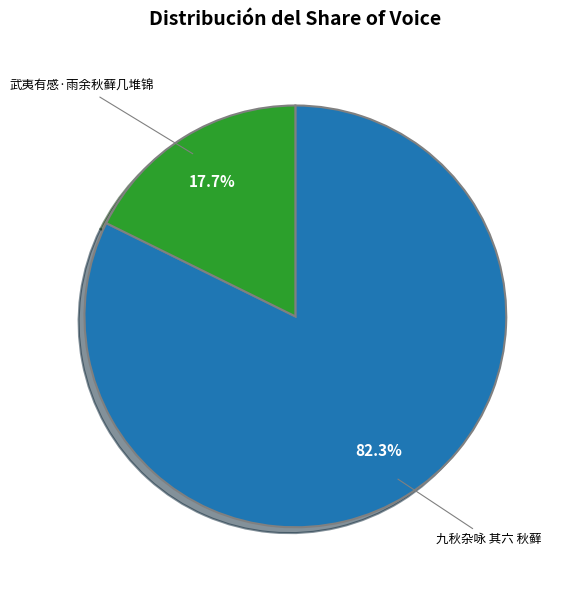

How many segments does this pie chart have?

2